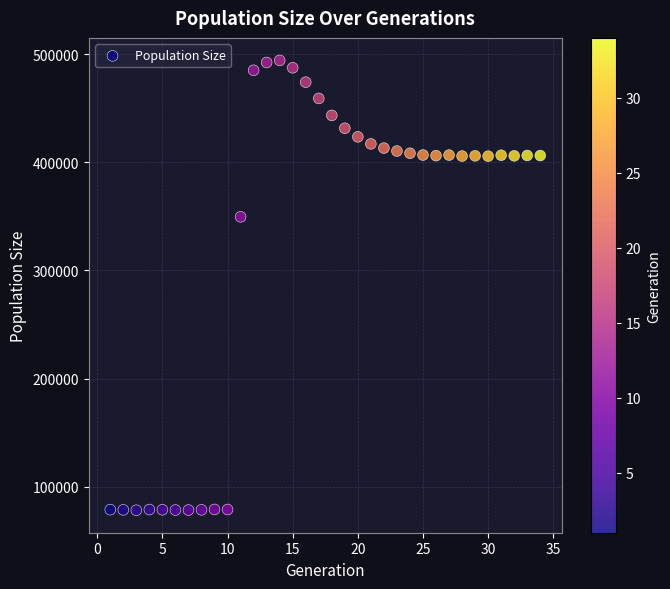

What is the range of Y values (max minus min)?

415770